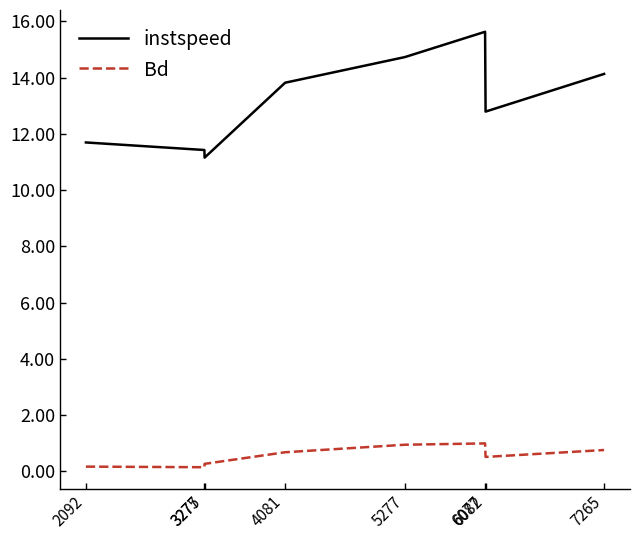

What is the sum of the Bd values at 5277 and 3277?

1.2